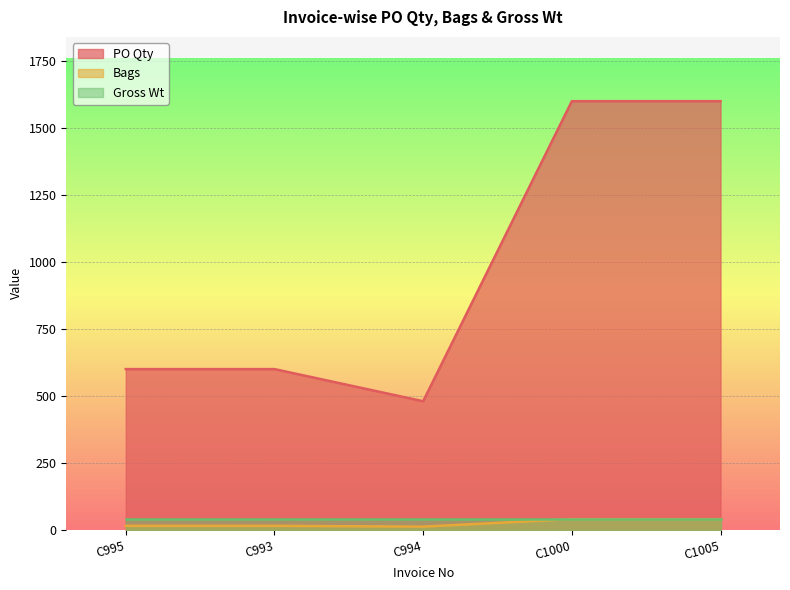

Which series has the largest total across all categories?

PO Qty